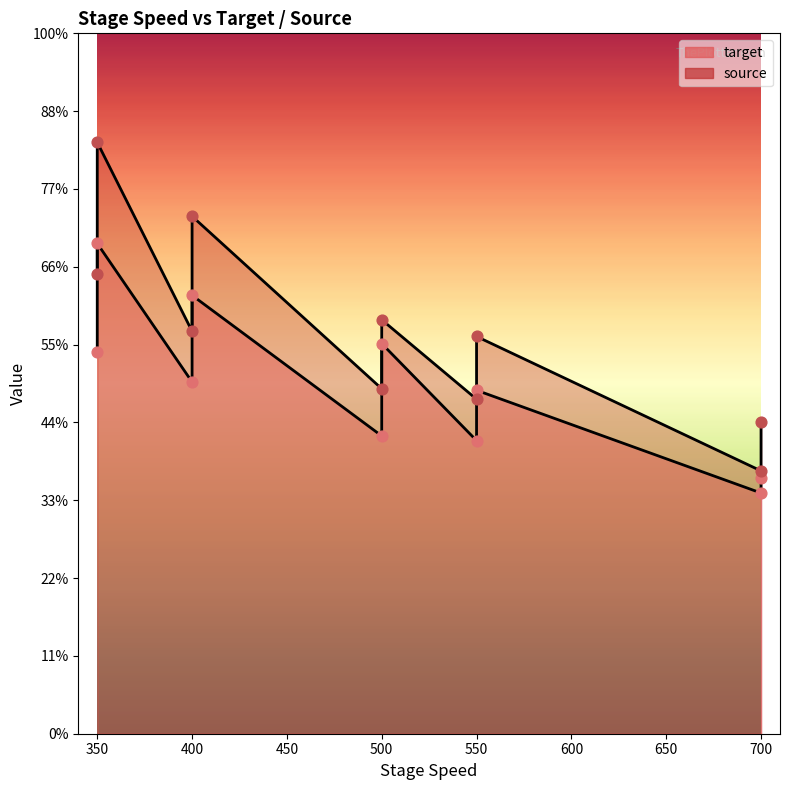

Is the value of target at 350 greater than the value of source at 350?

No